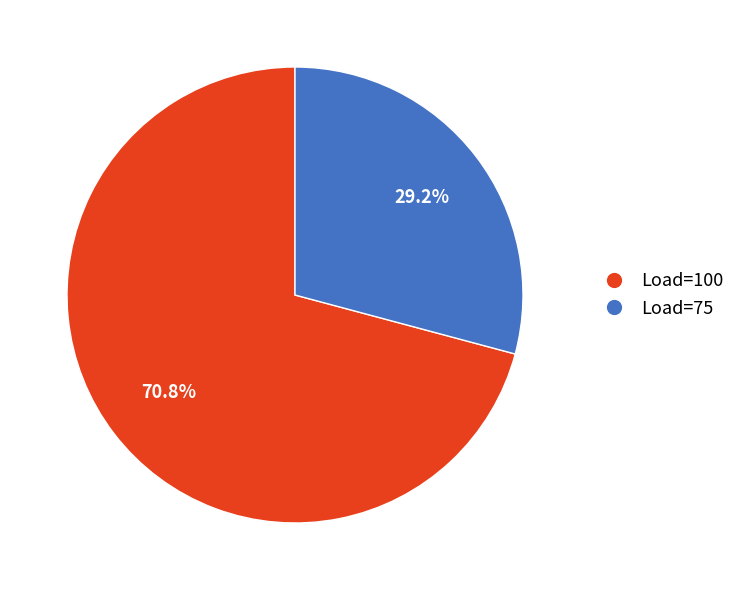

Which category has the biggest portion of the pie?

Load=100